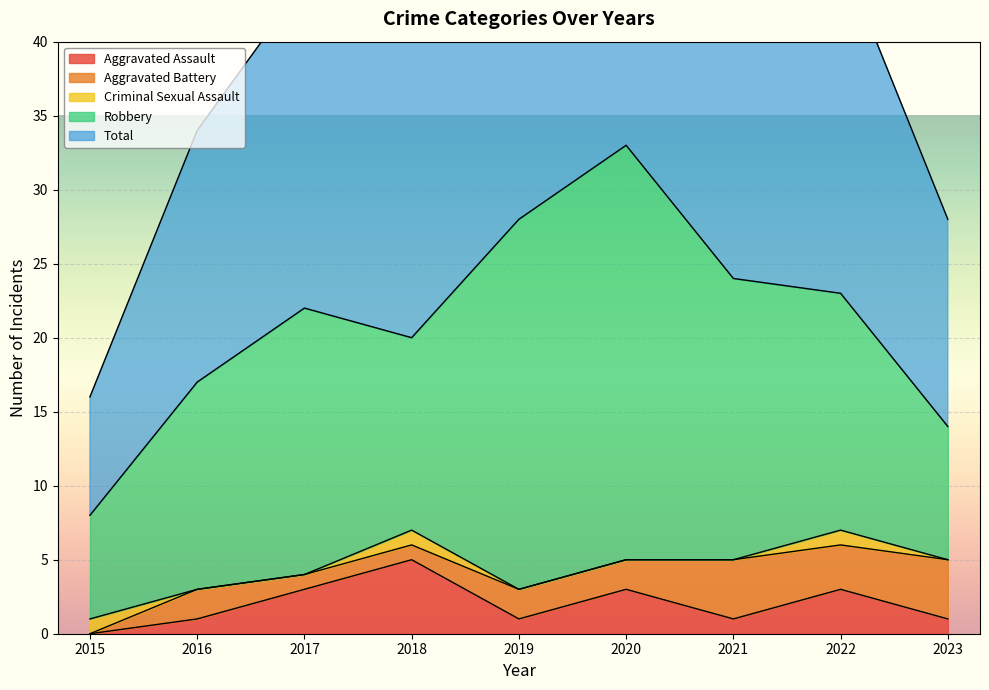

What is the total value across all series at 2017?

44